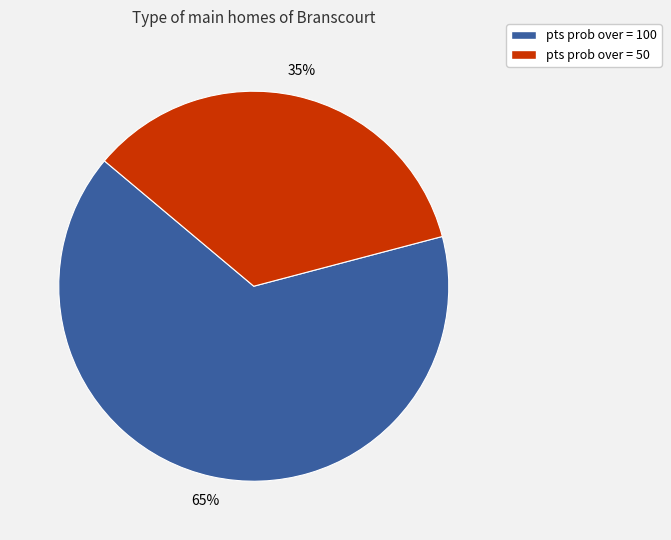

To the nearest percent, what is the average slice percentage?

50%